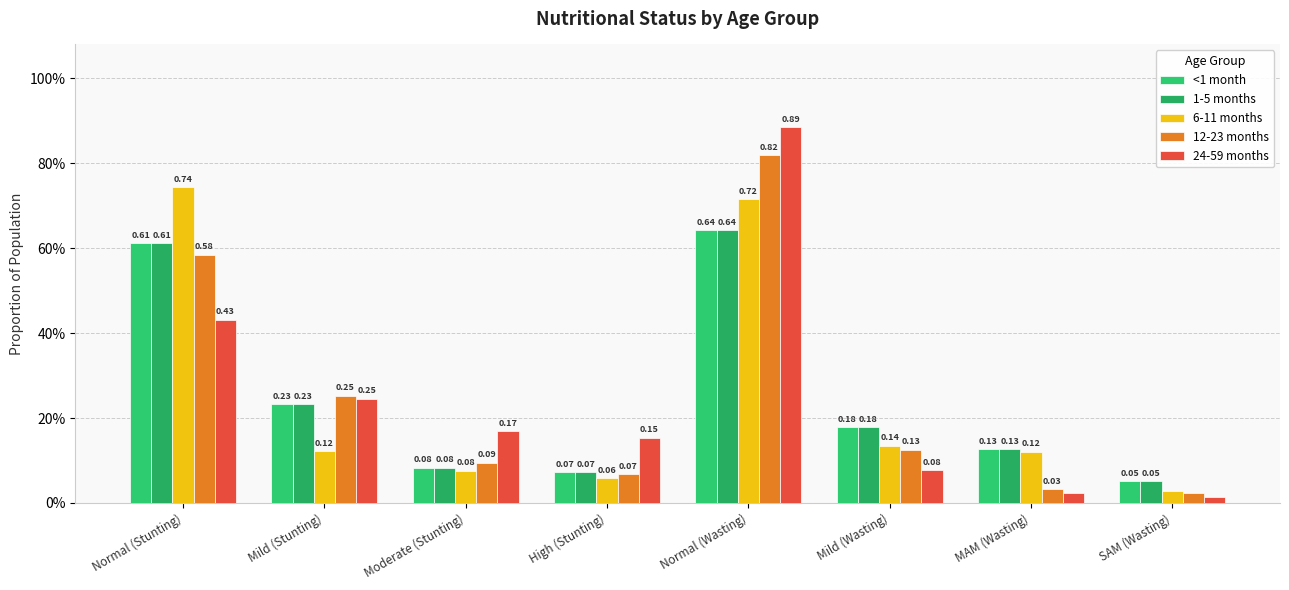

Are the bars grouped side by side (vs. stacked)?

Yes